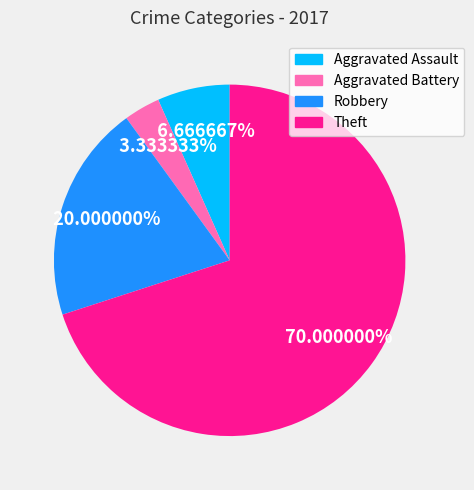

What percentage is the Theft slice, to the nearest percent?

70%